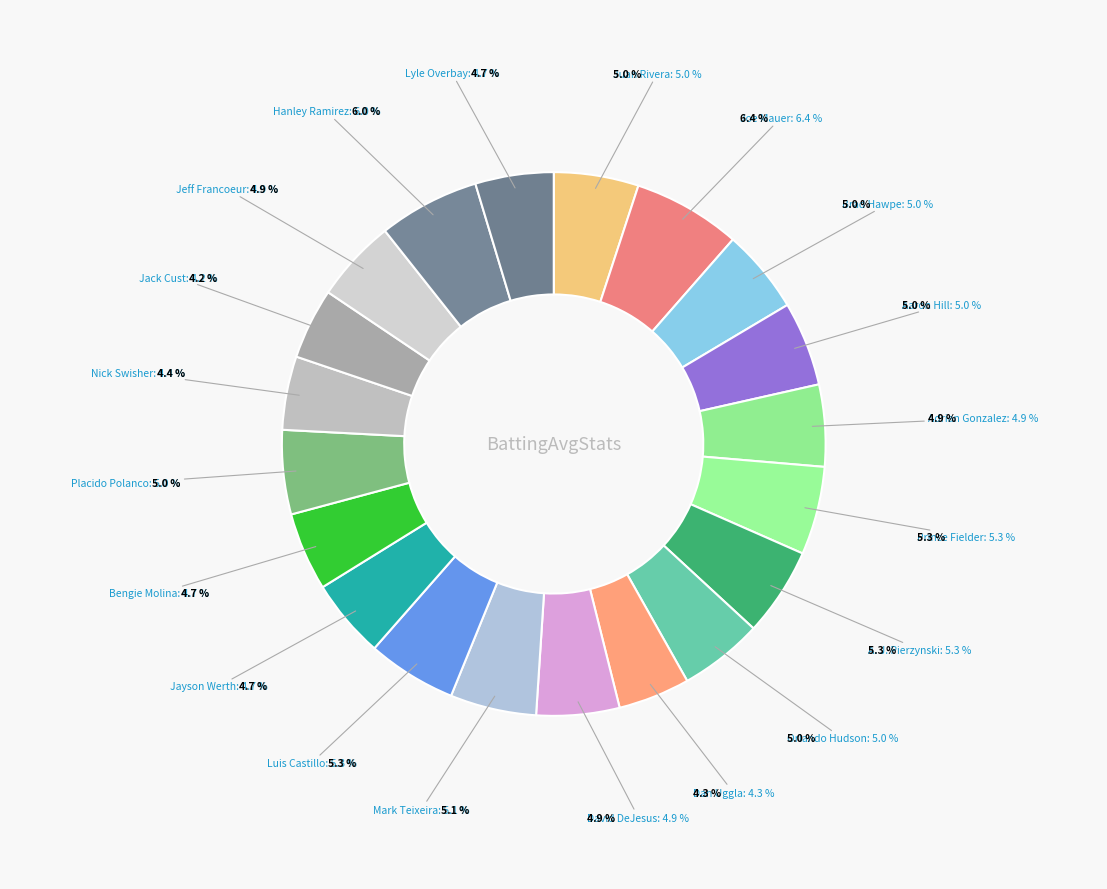

Count the number of slices in the pie.

20